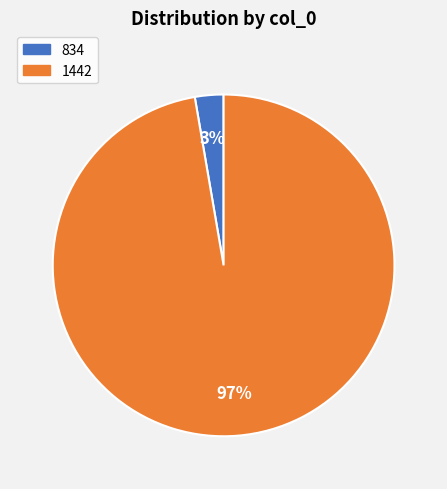

What percentage is the 1442 slice, to the nearest percent?

97%